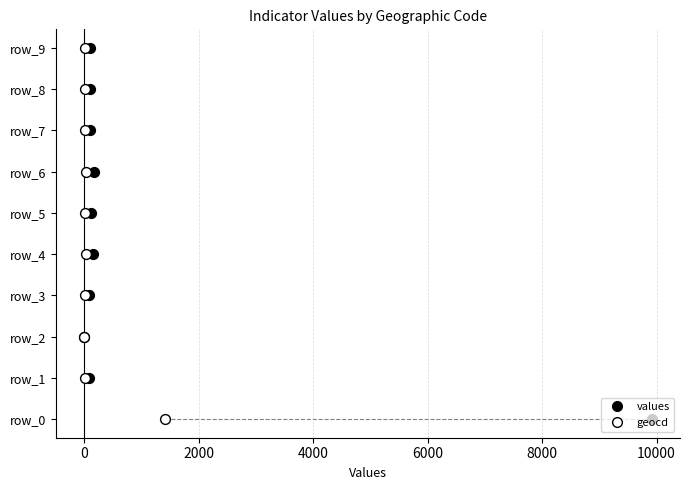

Which series has the largest Y range (max minus min)?

values